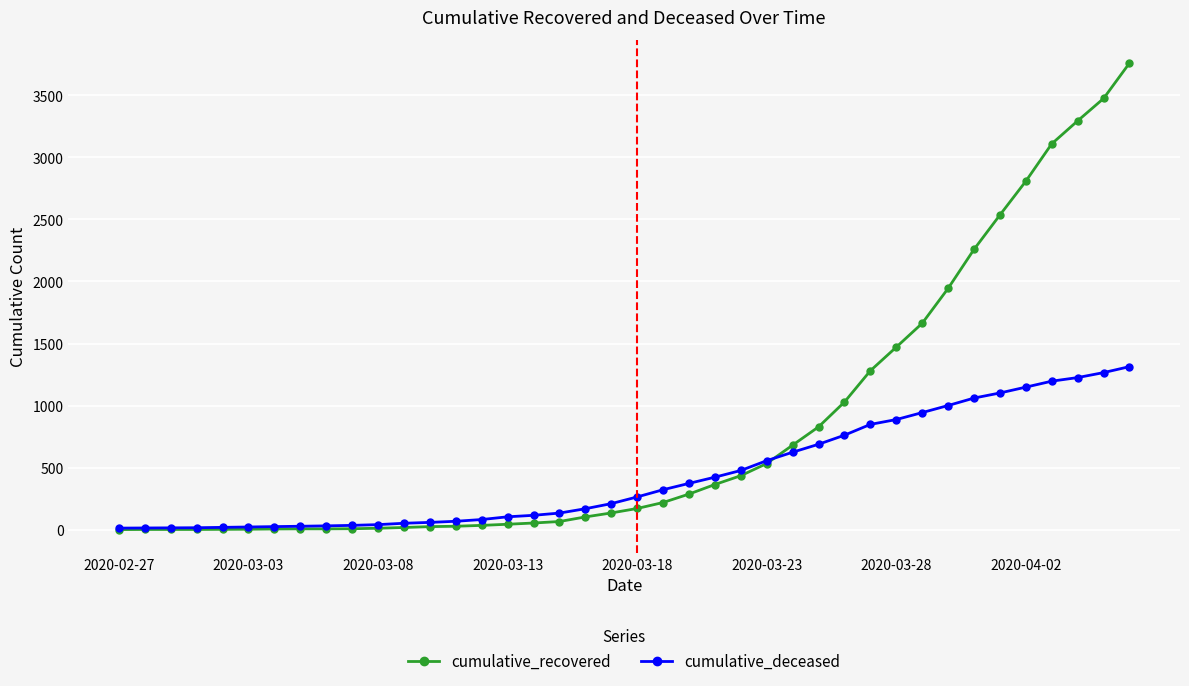

What is the maximum value shown in the chart?

3758